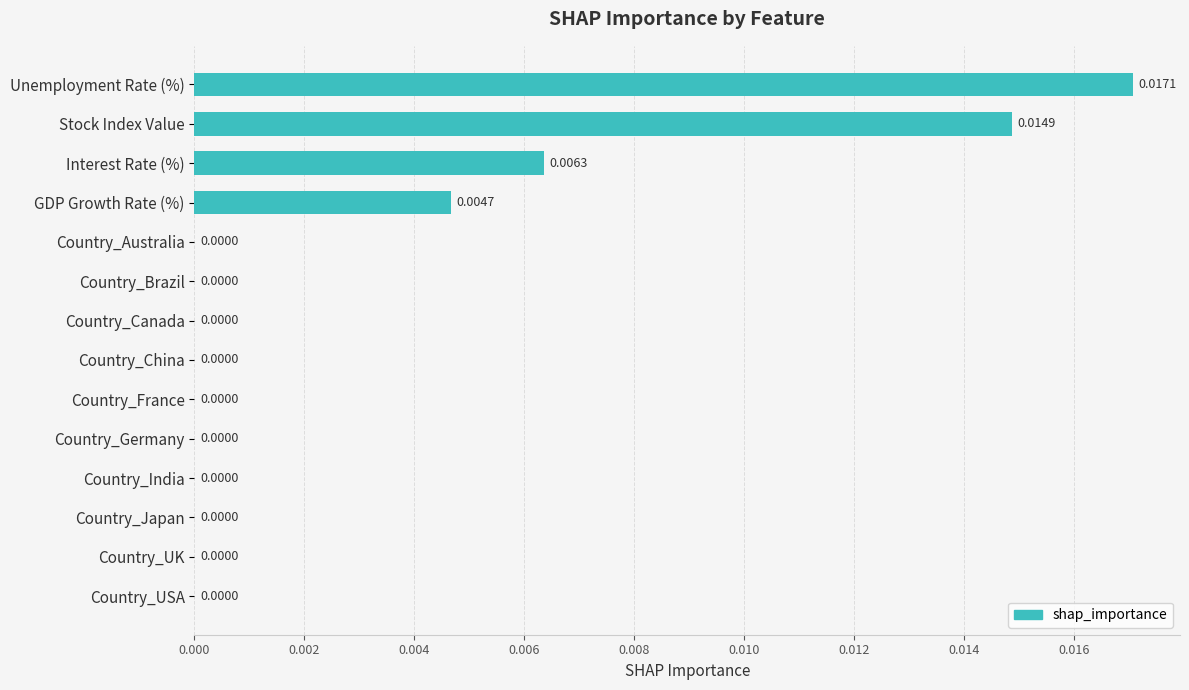

Which has a higher value, Interest Rate (%) or Country_China?

Interest Rate (%)